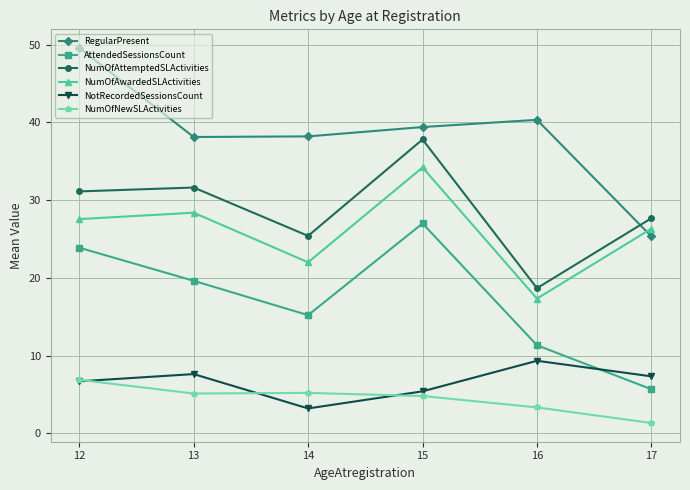

True or false: AttendedSessionsCount and RegularPresent cross at least once.

False